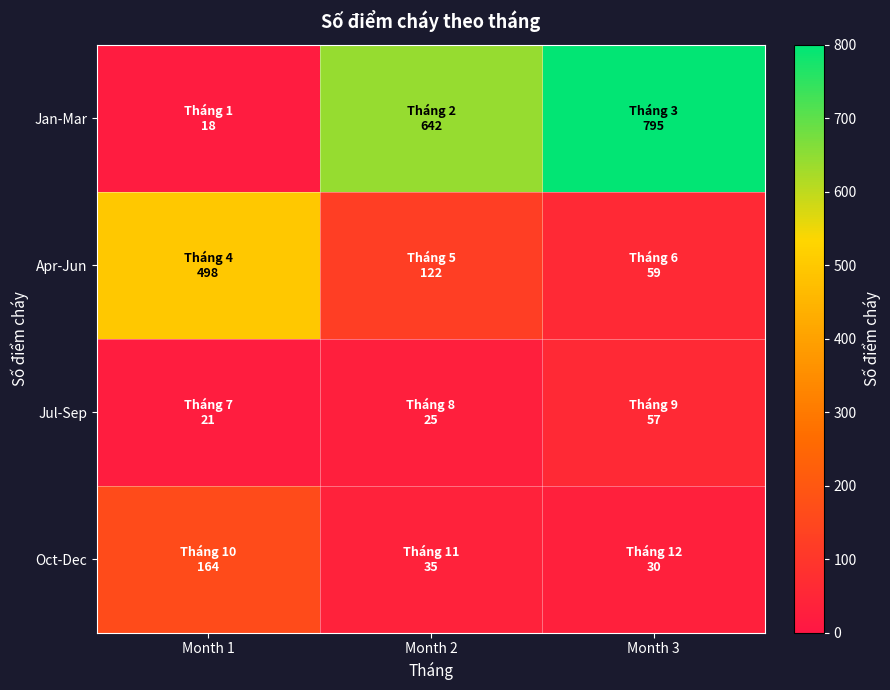

Rank the series by their maximum value, from highest to lowest.

Jan-Mar, Apr-Jun, Oct-Dec, Jul-Sep